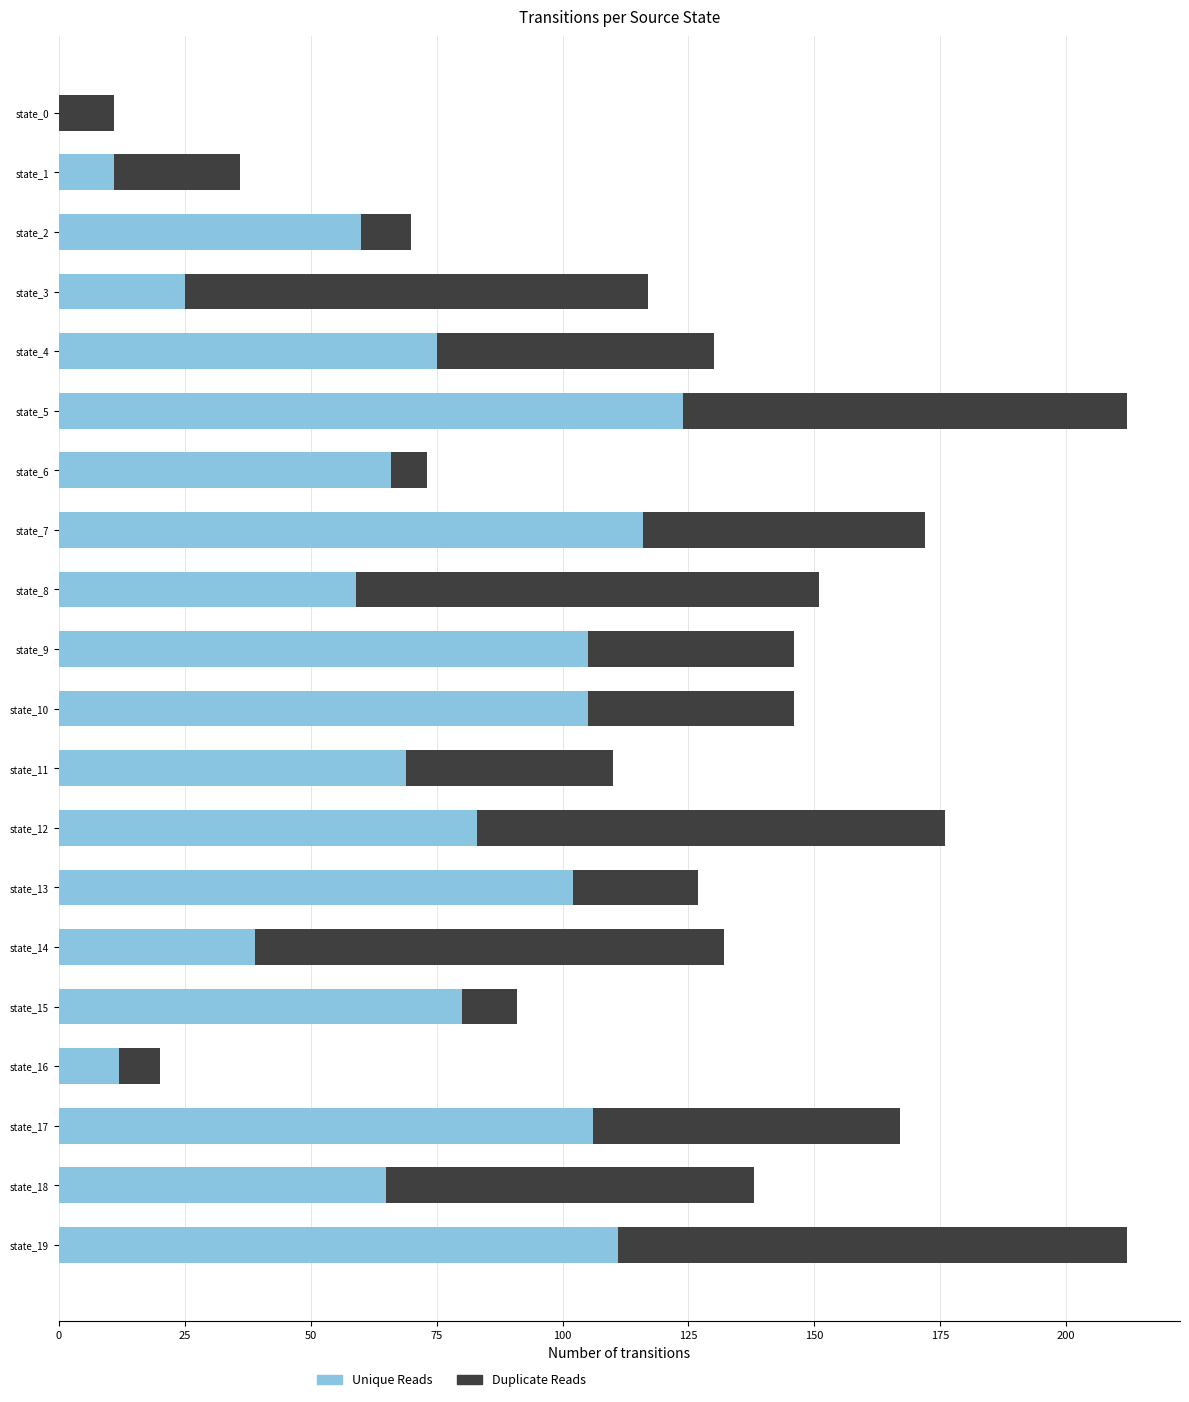

Which category has the highest value in the Unique Reads series?

state_5